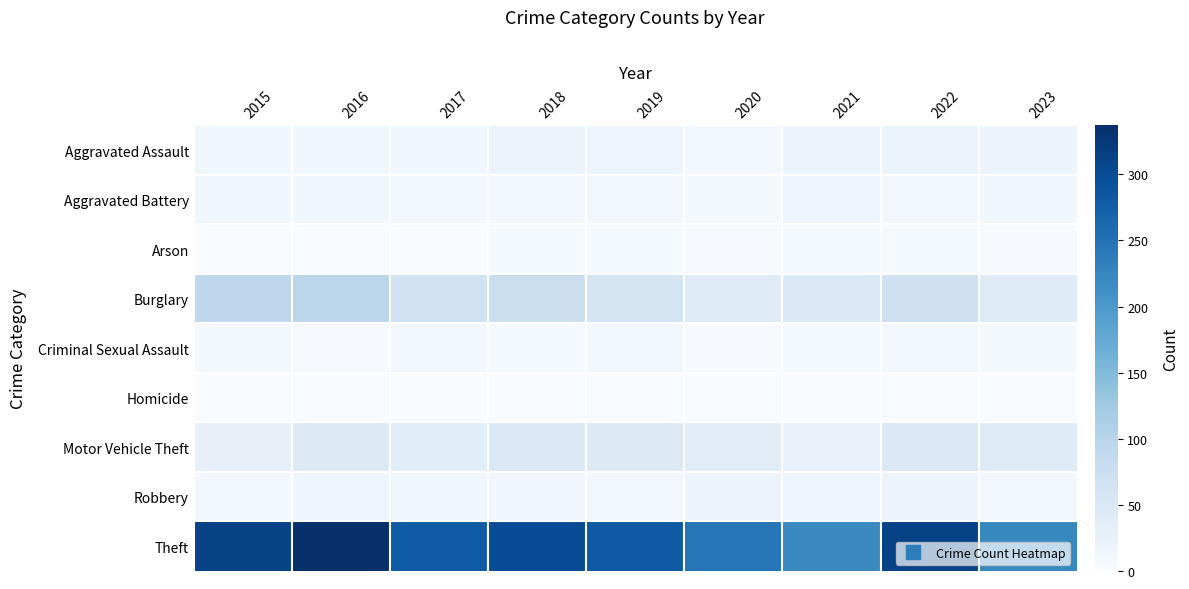

Which series has the largest total across all categories?

Theft